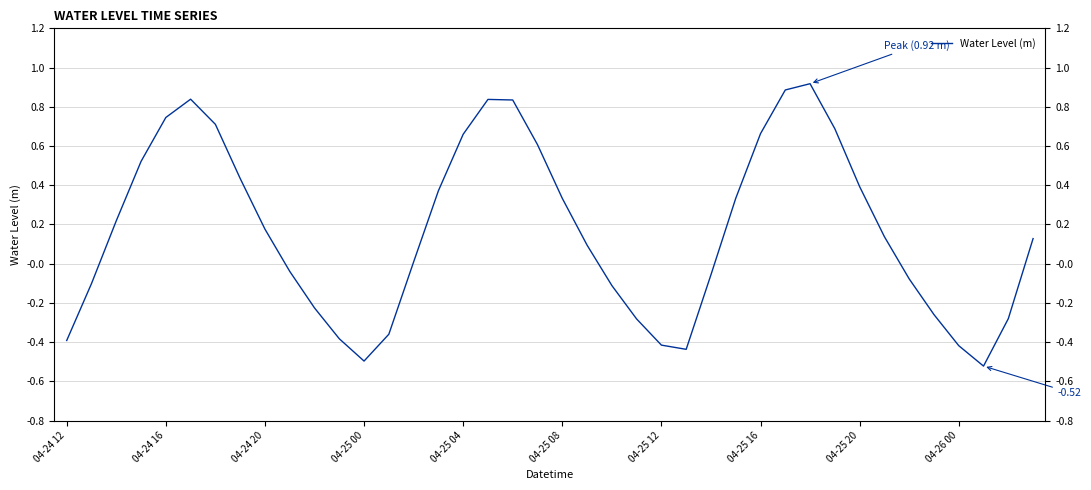

How many series are shown in this chart?

1